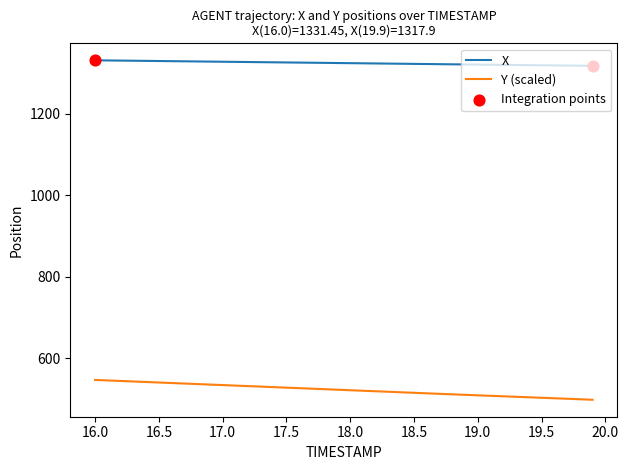

At how many categories does at least one series exceed 972?

40